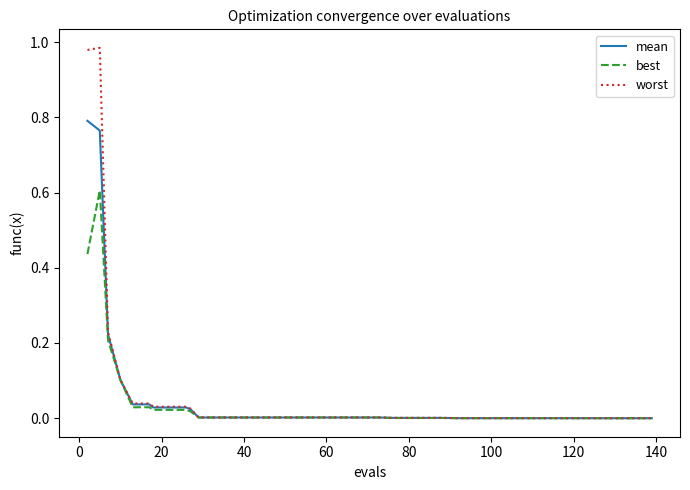

Which series has the largest range (max minus min)?

worst